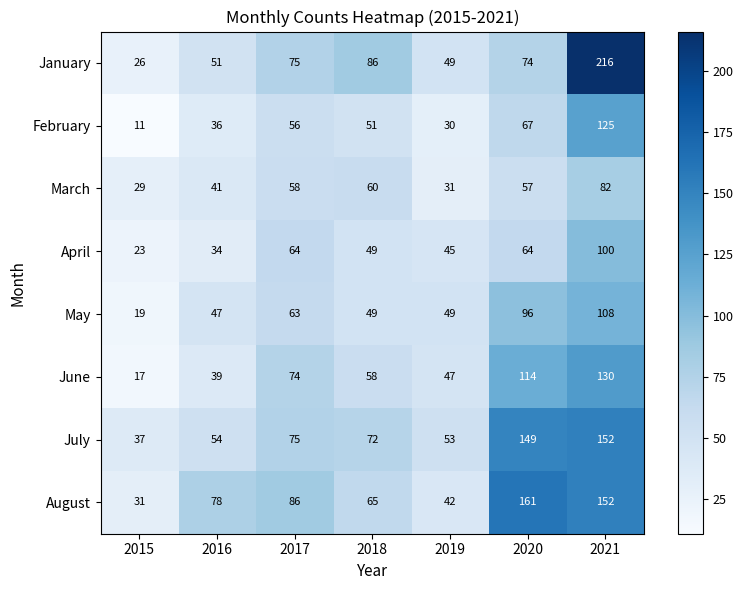

What is the total value across all series at 2017?

551